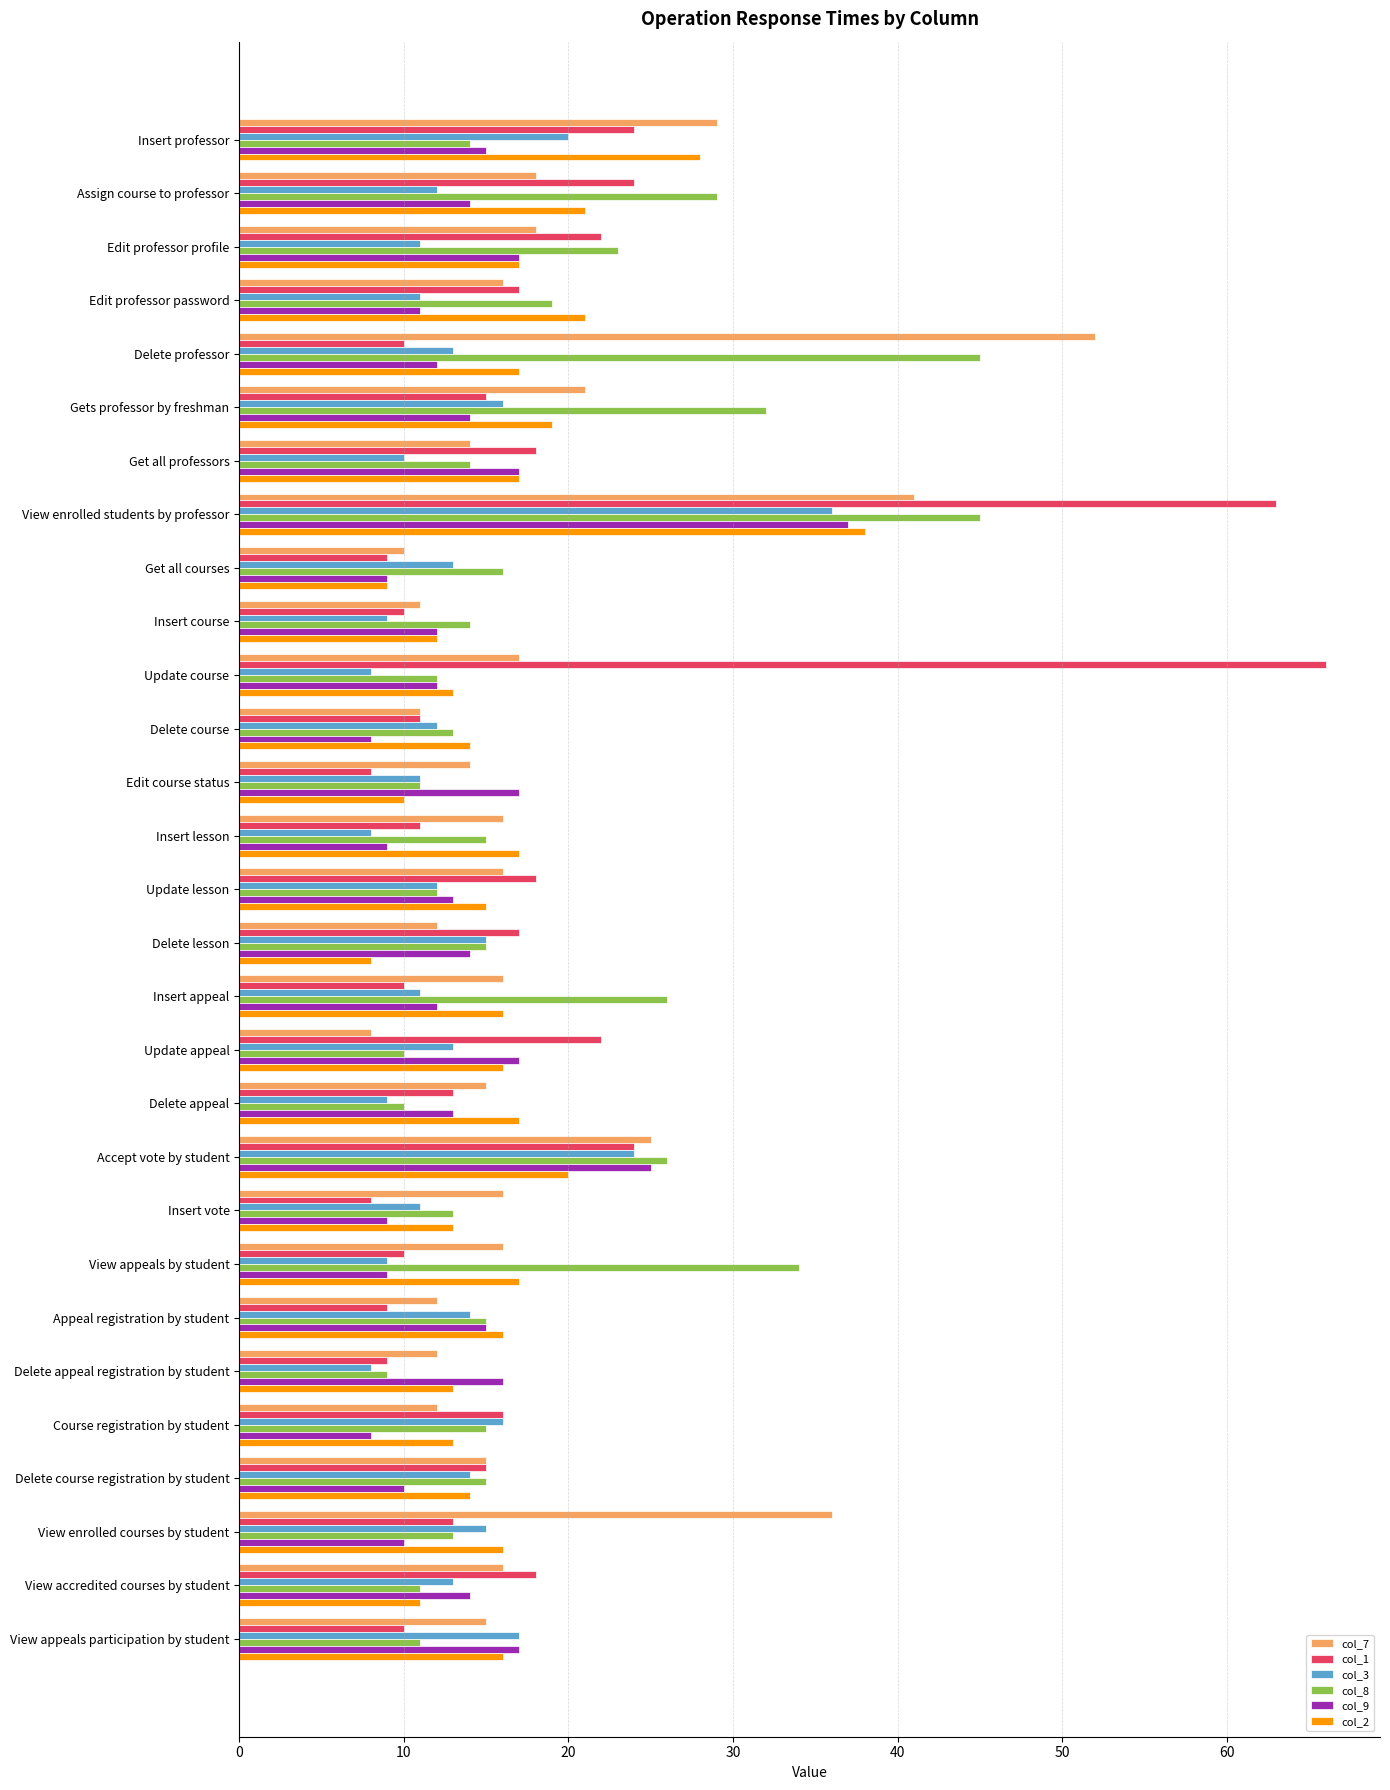

At which category is the sum across all series the highest?

View enrolled students by professor